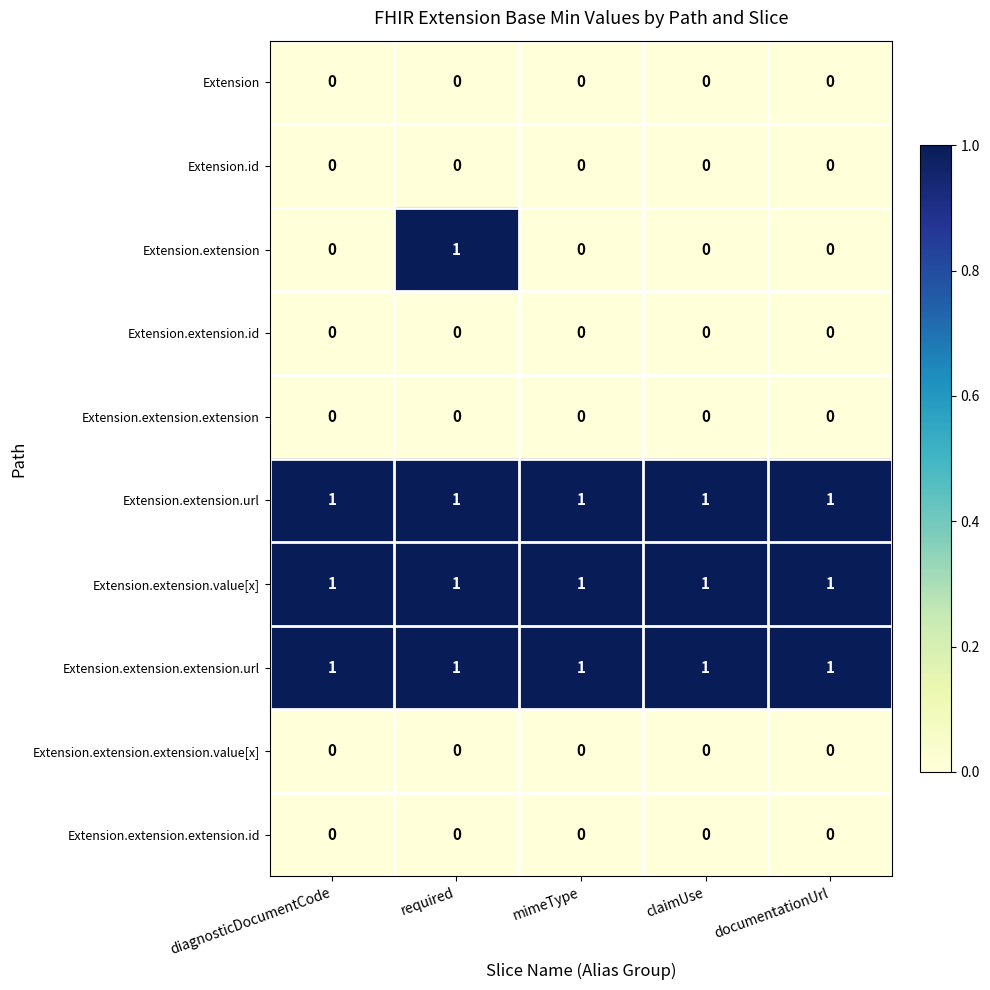

Which series has the largest range (max minus min)?

Extension.extension